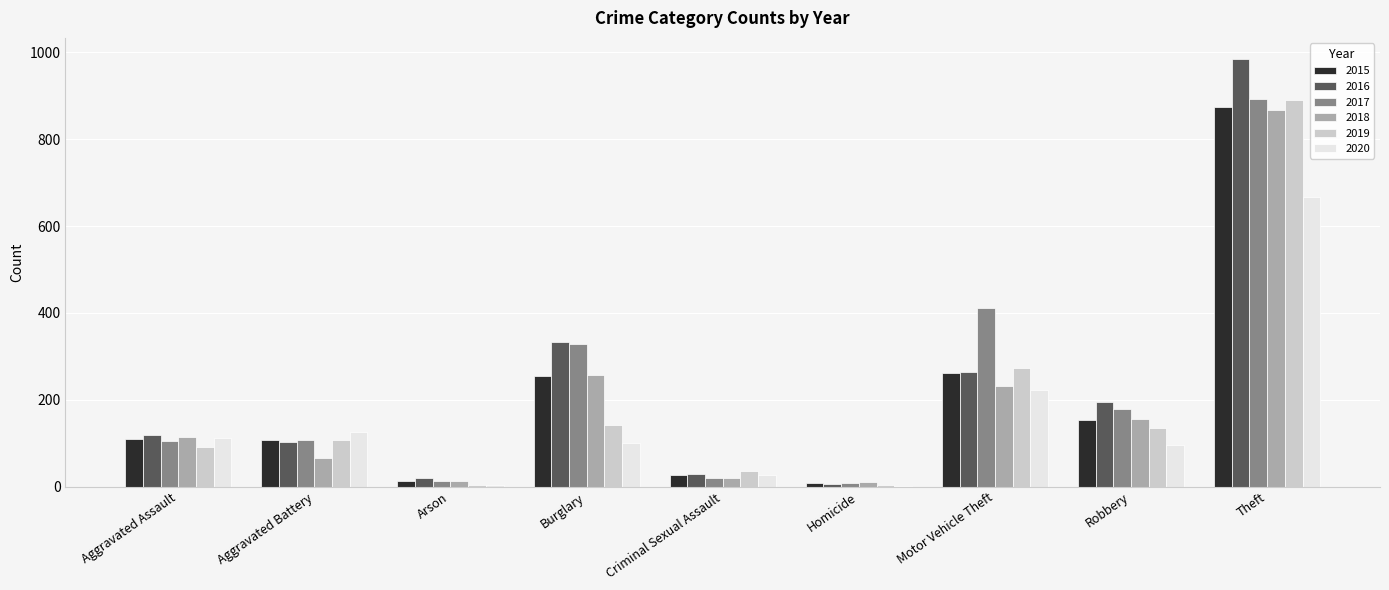

Is it true that 2017 equals 1353 at Theft?

False